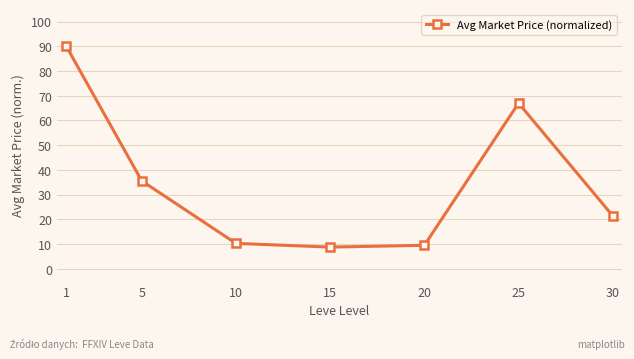

True or false: there are more than 0 points higher than both neighbors.

True